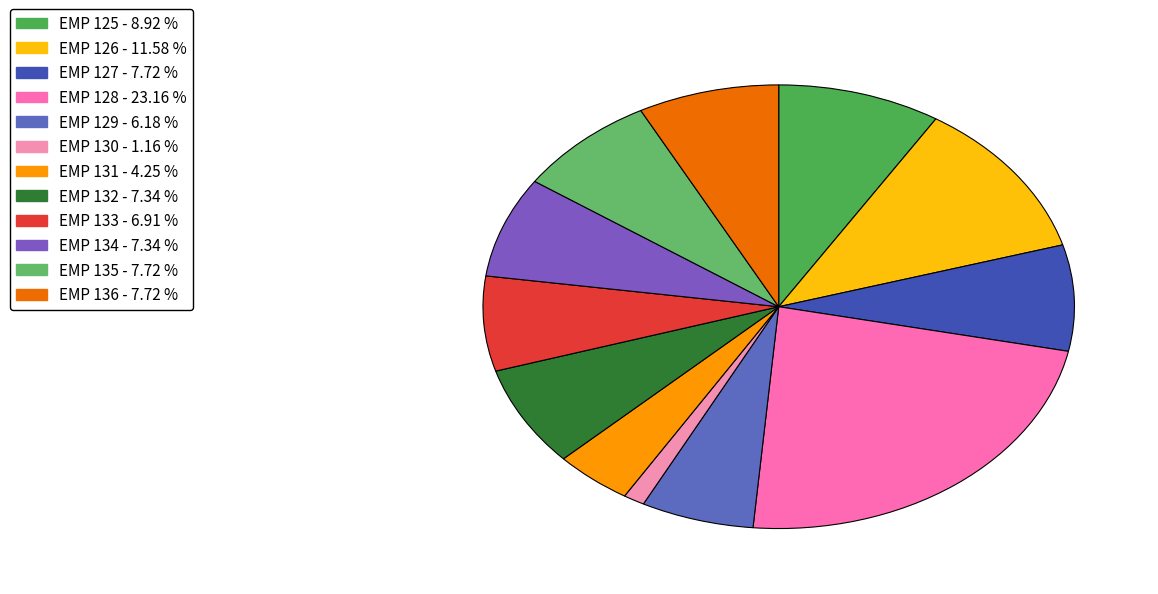

To the nearest percent, what is the difference between the largest and smallest slice percentages?

22%